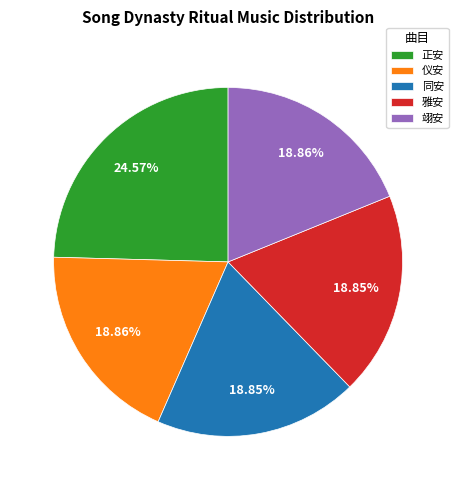

Which slice is the largest?

正安